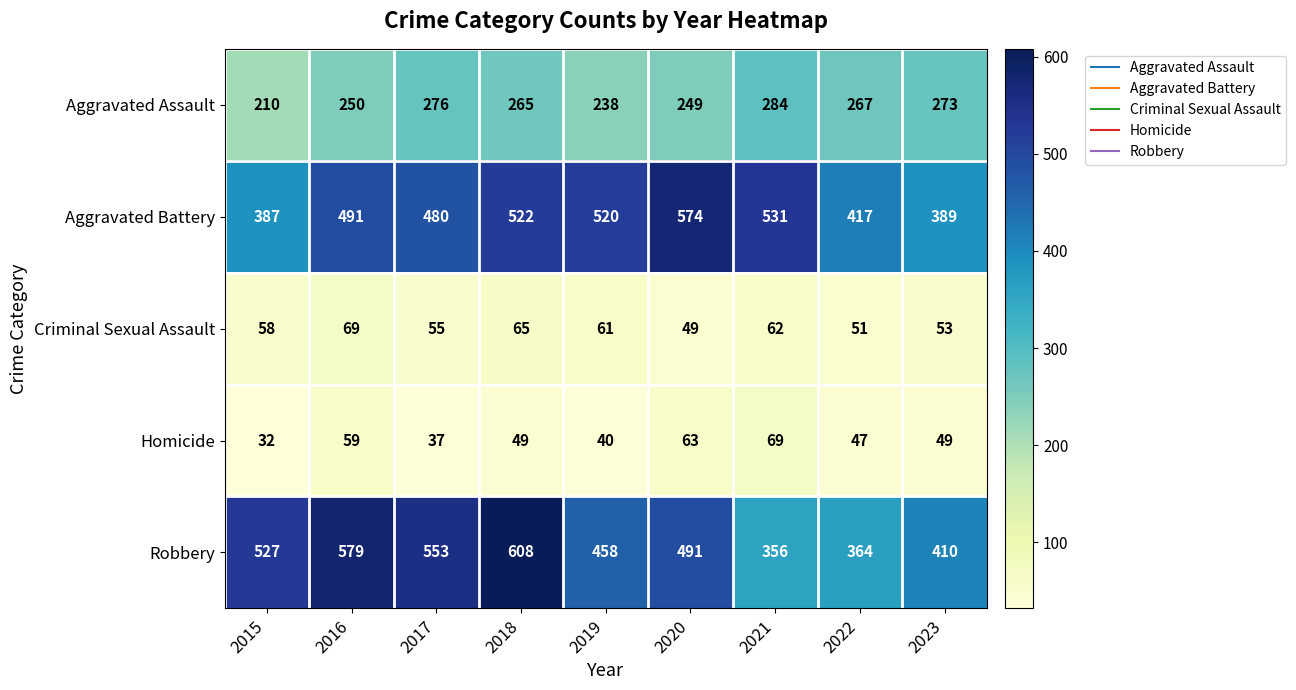

How many categories are shown in the chart?

9